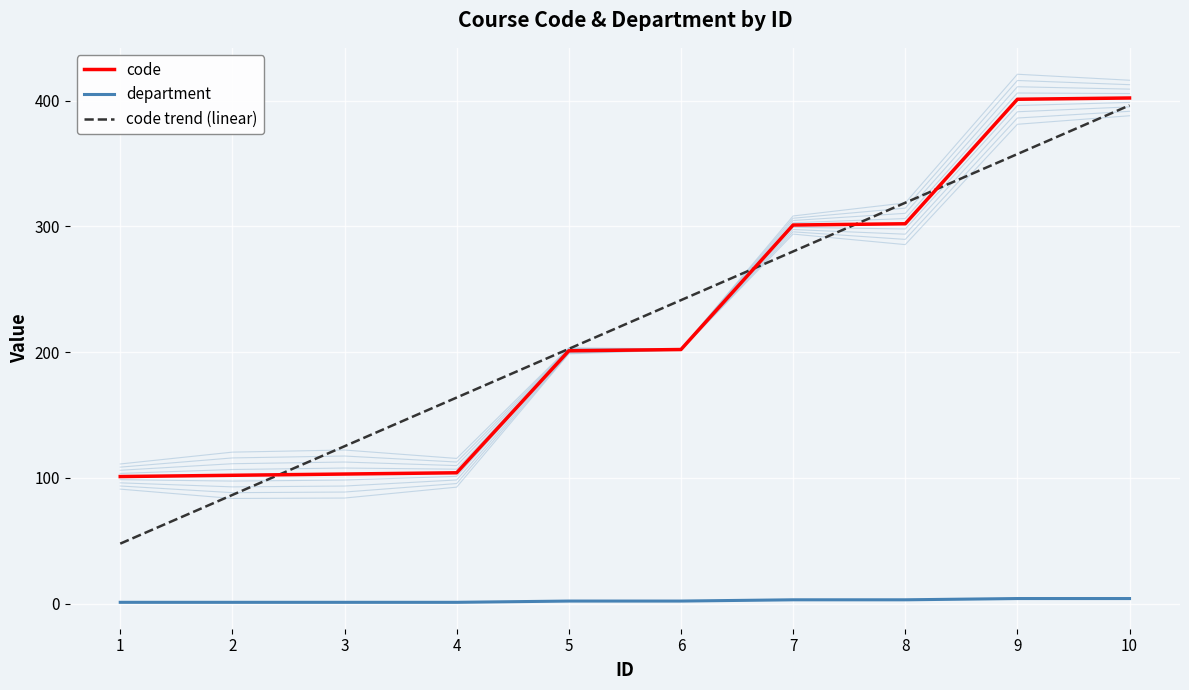

Reading left to right, what are all the values shown in this chart?

code: 101.0	102.0	103.0	104.0	201.0	202.0	301.0	302.0	401.0	402.0
department: 1.0	1.0	1.0	1.0	2.0	2.0	3.0	3.0	4.0	4.0
code trend (linear): 47.7	86.4	125.1	163.8	202.5	241.3	280.0	318.7	357.4	396.1